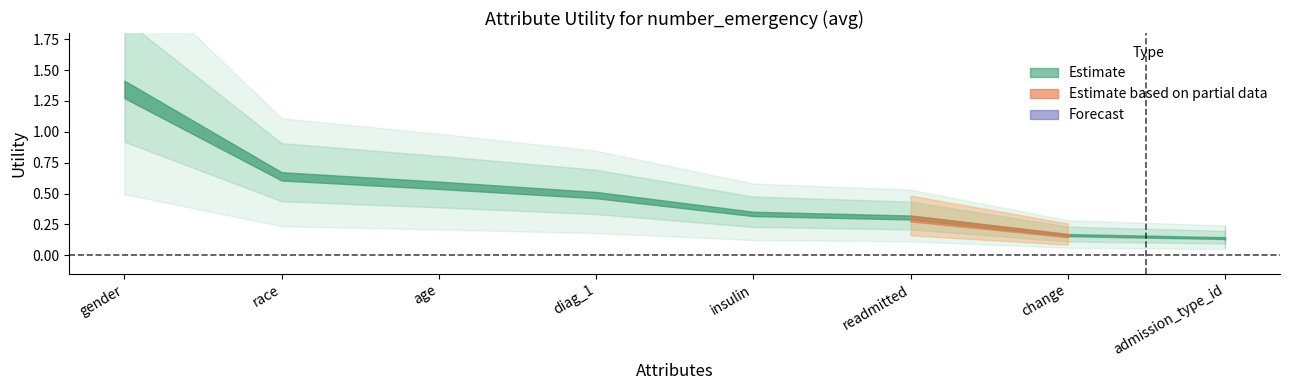

True or false: the data shows 0.2 at change.

True